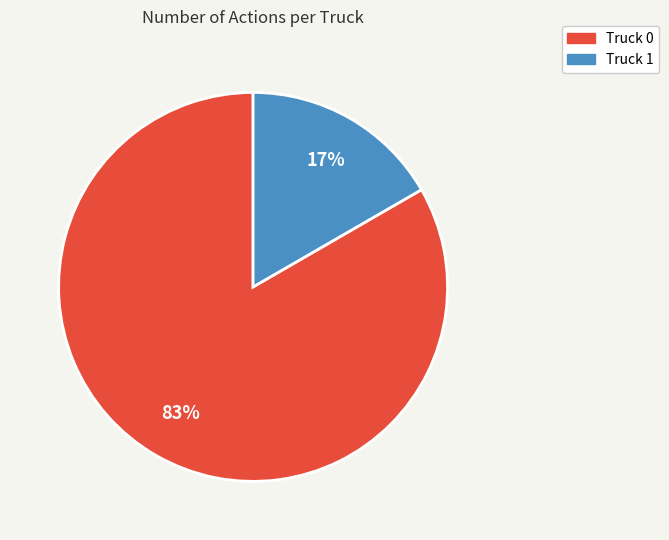

Is there a majority slice in this chart?

Yes